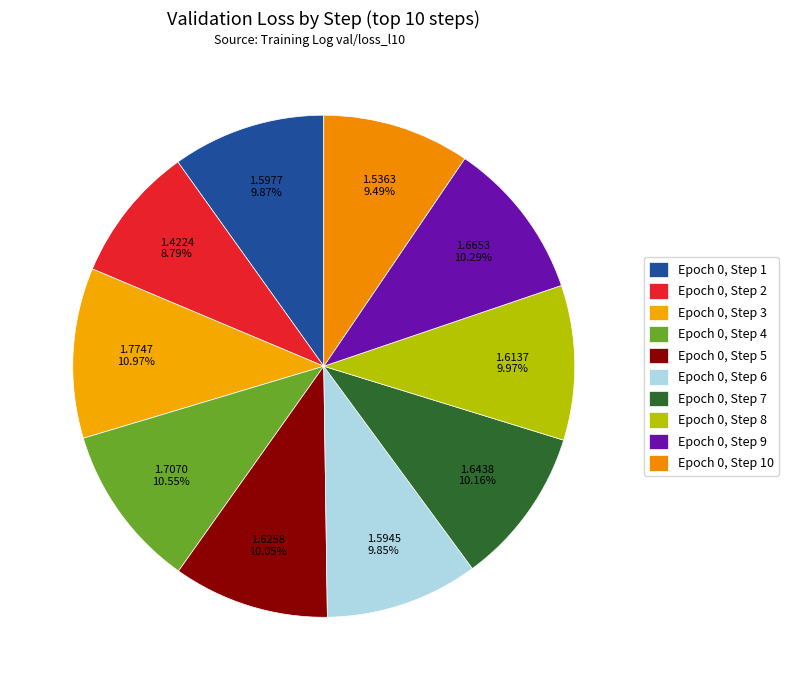

Does any single category account for the majority?

No